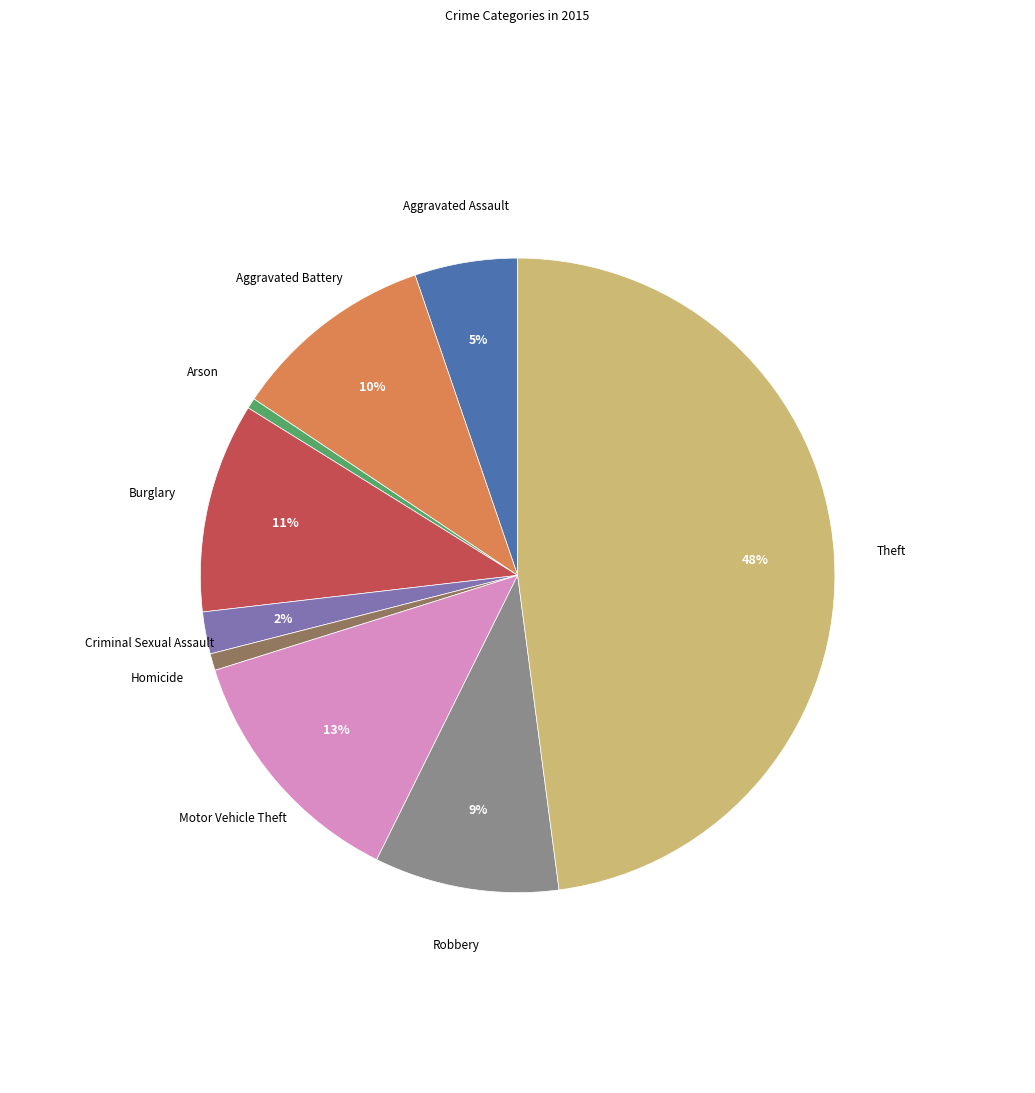

To the nearest percent, what is the difference between the largest and smallest slice percentages?

47%